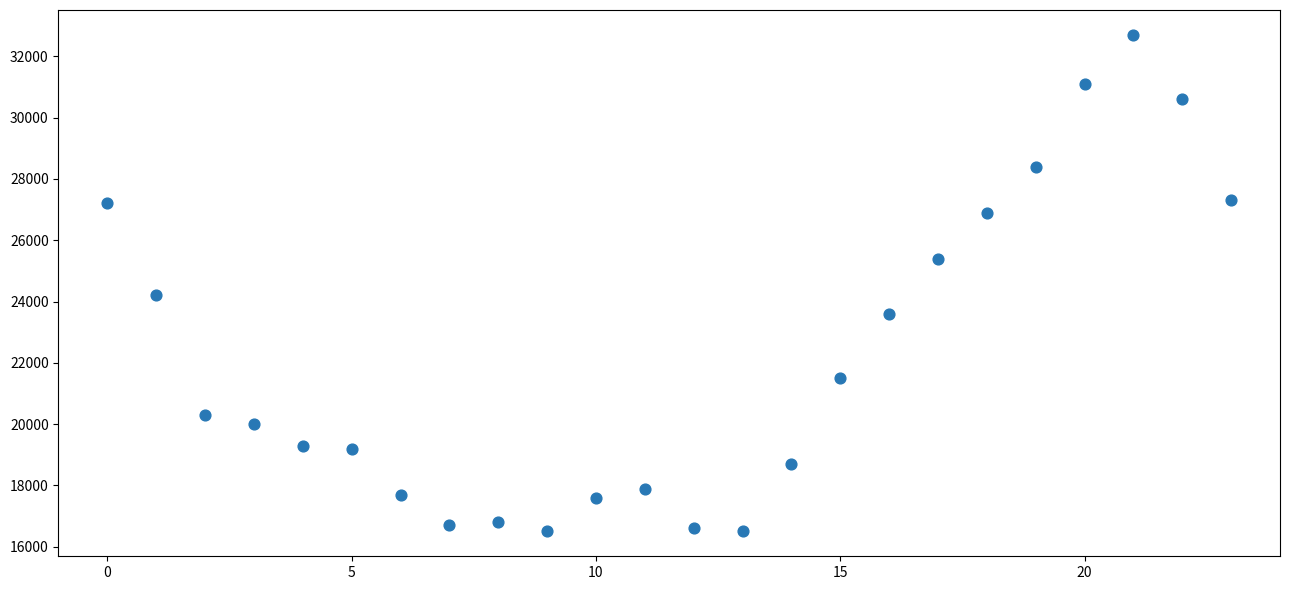

What Y value in the scatter plot is closest to 24600?

24200